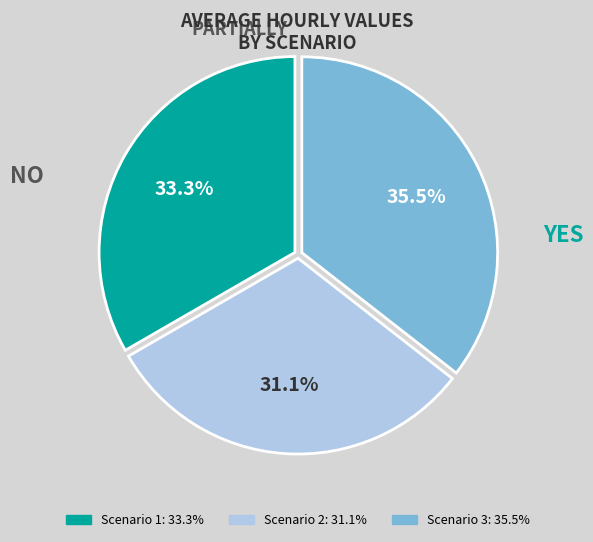

Which category has the biggest portion of the pie?

Scenario 3